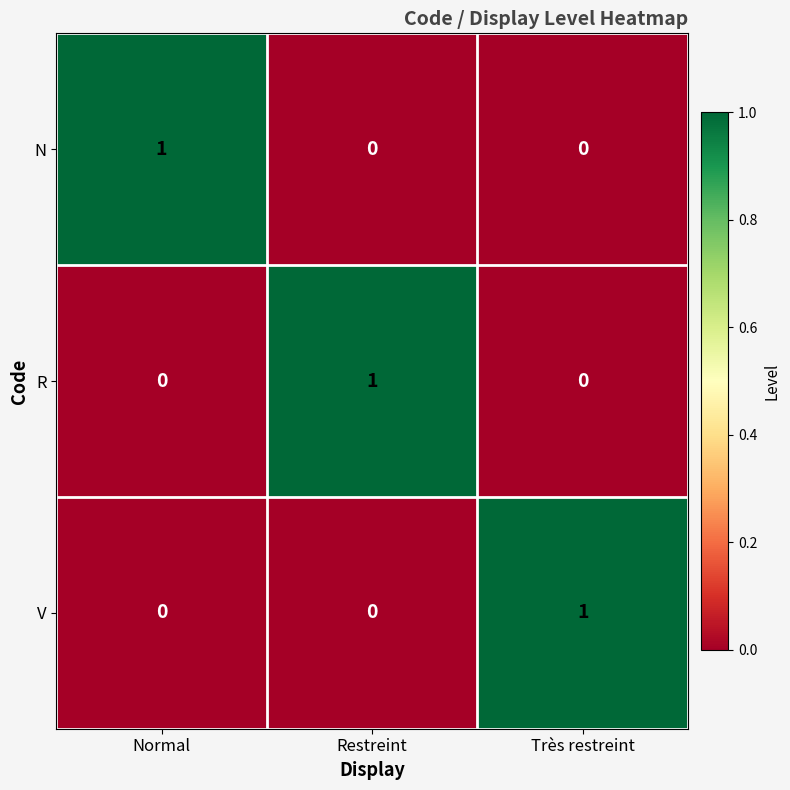

True or false: V has a value of 0 at Restreint.

True